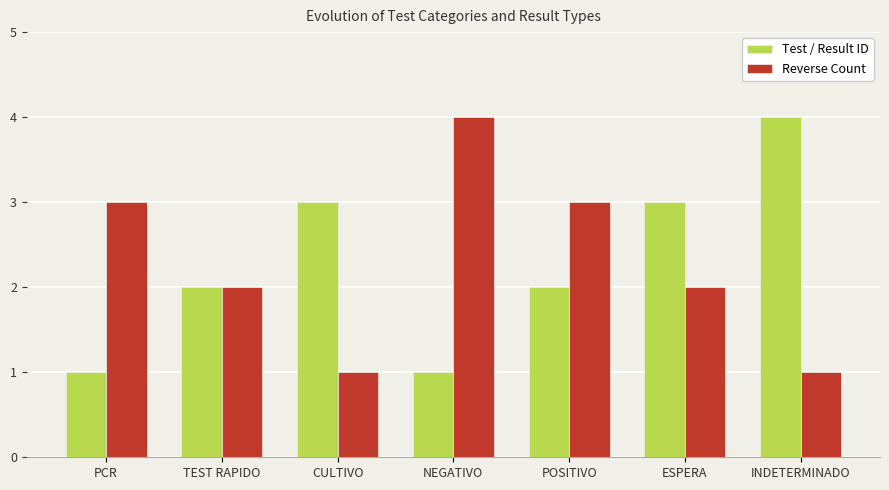

Reading left to right, transcribe all the data shown in this chart.

Test / Result ID: PCR=1	TEST RAPIDO=2	CULTIVO=3	NEGATIVO=1	POSITIVO=2	ESPERA=3	INDETERMINADO=4
Reverse Count: PCR=3	TEST RAPIDO=2	CULTIVO=1	NEGATIVO=4	POSITIVO=3	ESPERA=2	INDETERMINADO=1